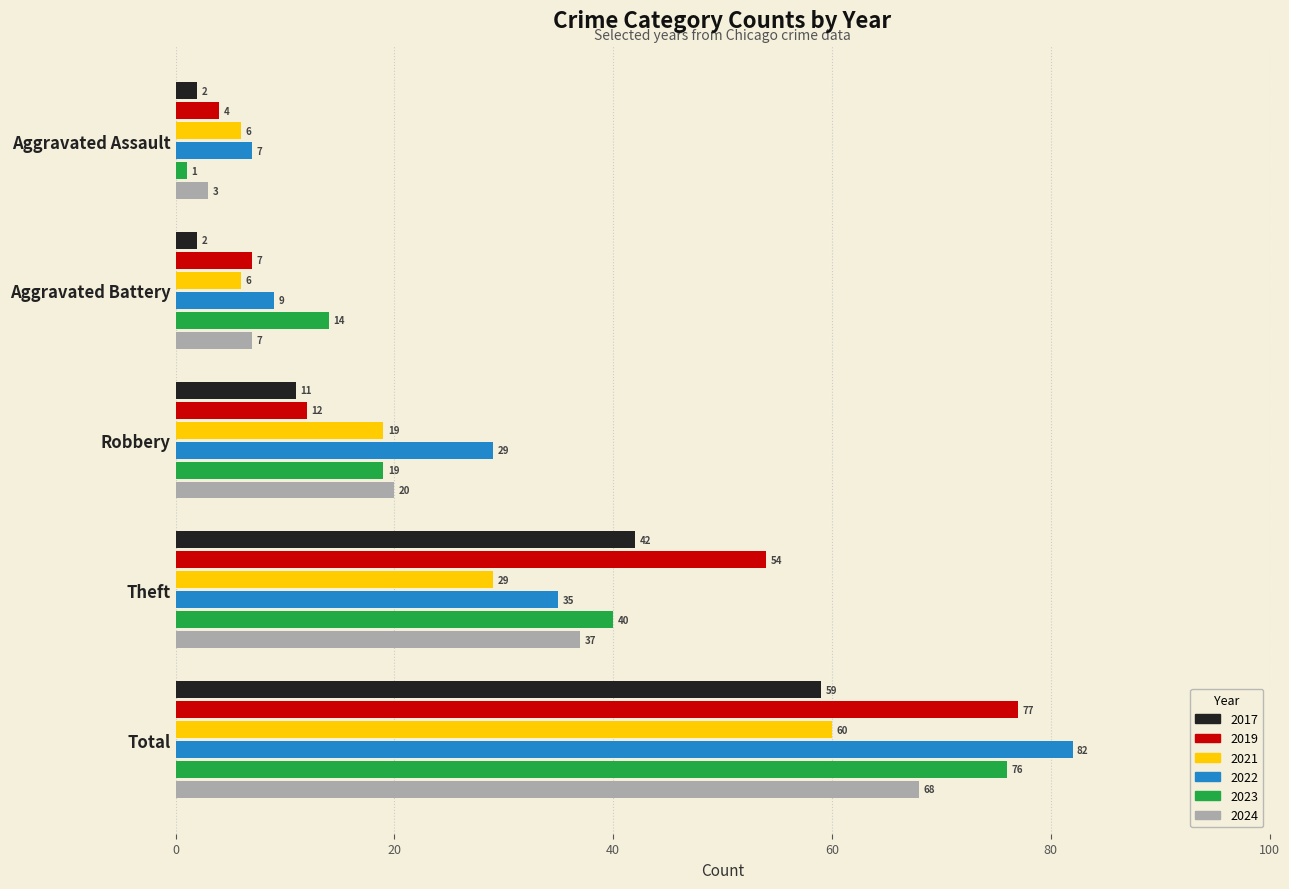

Between Aggravated Battery and Robbery, which series saw the biggest shift?

2022